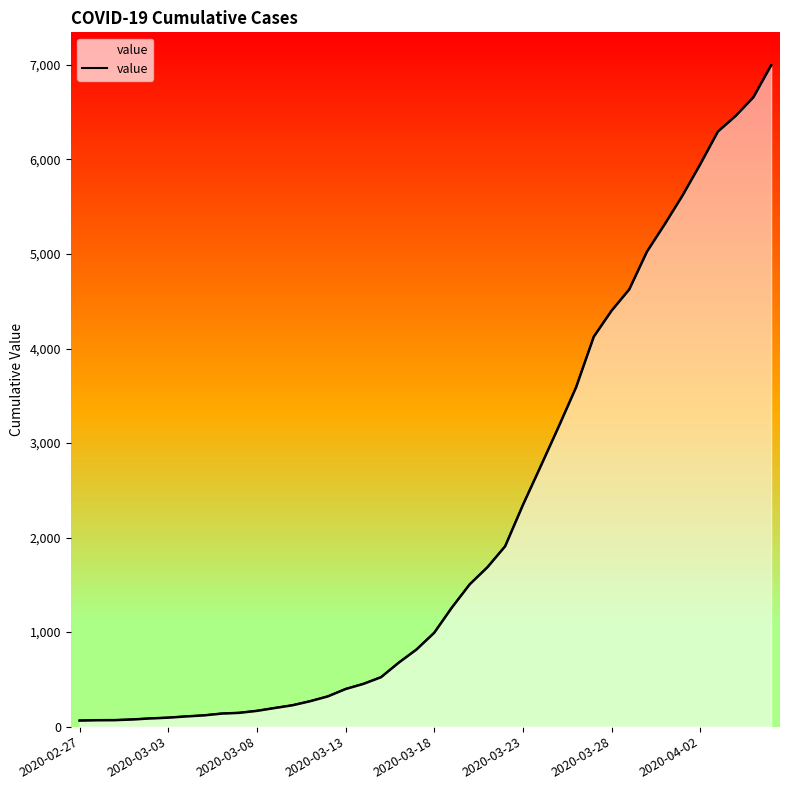

The value at 2020-03-23 is 2344. True or false?

True